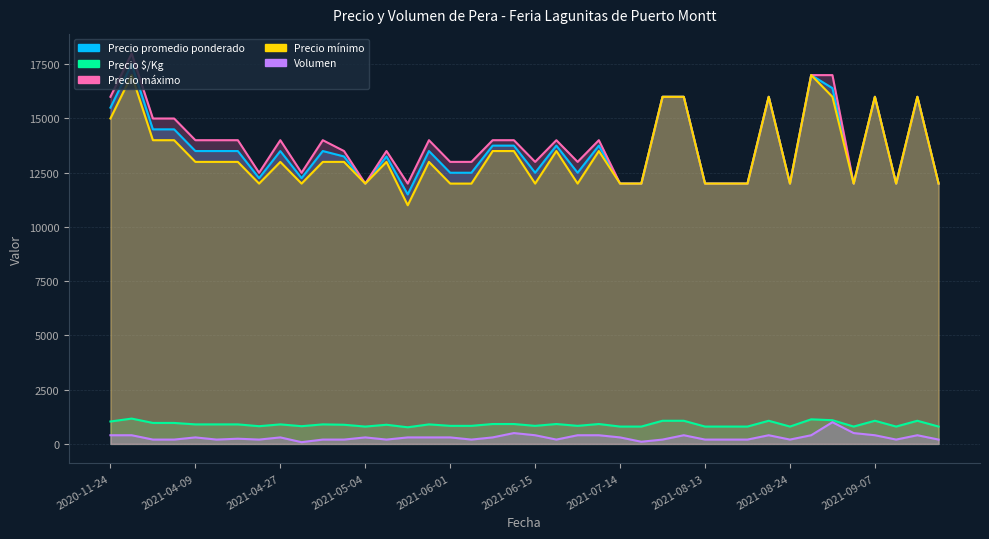

What is the total value across all series at 2021-07-02?

38733